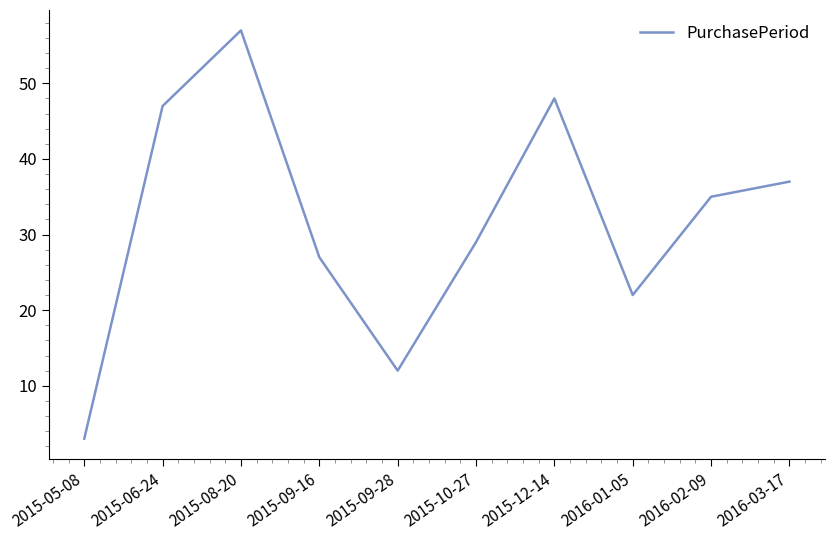

What position from the right is 2015-12-14?

4